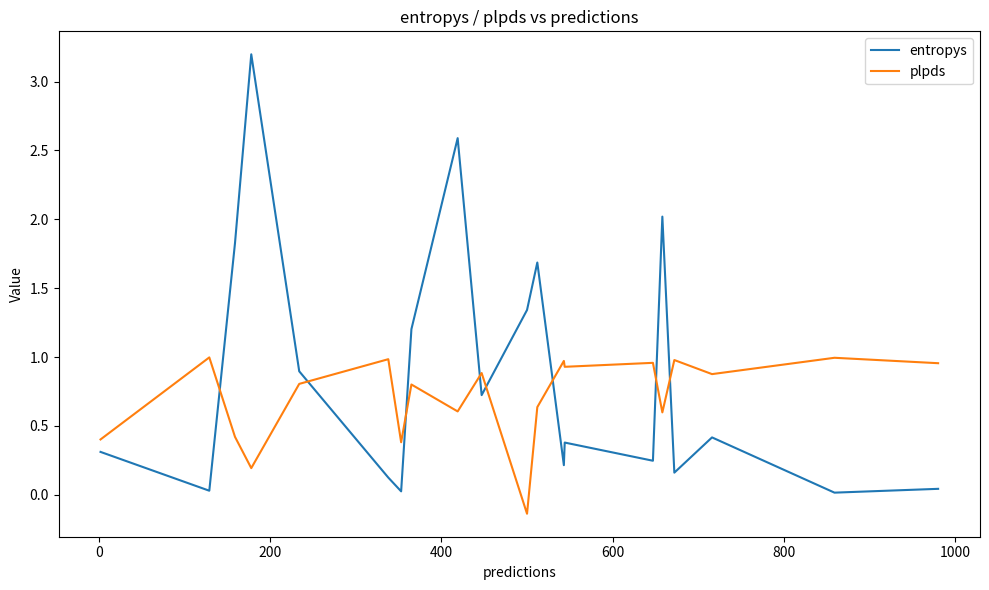

True or false: entropys and plpds intersect in this chart.

True